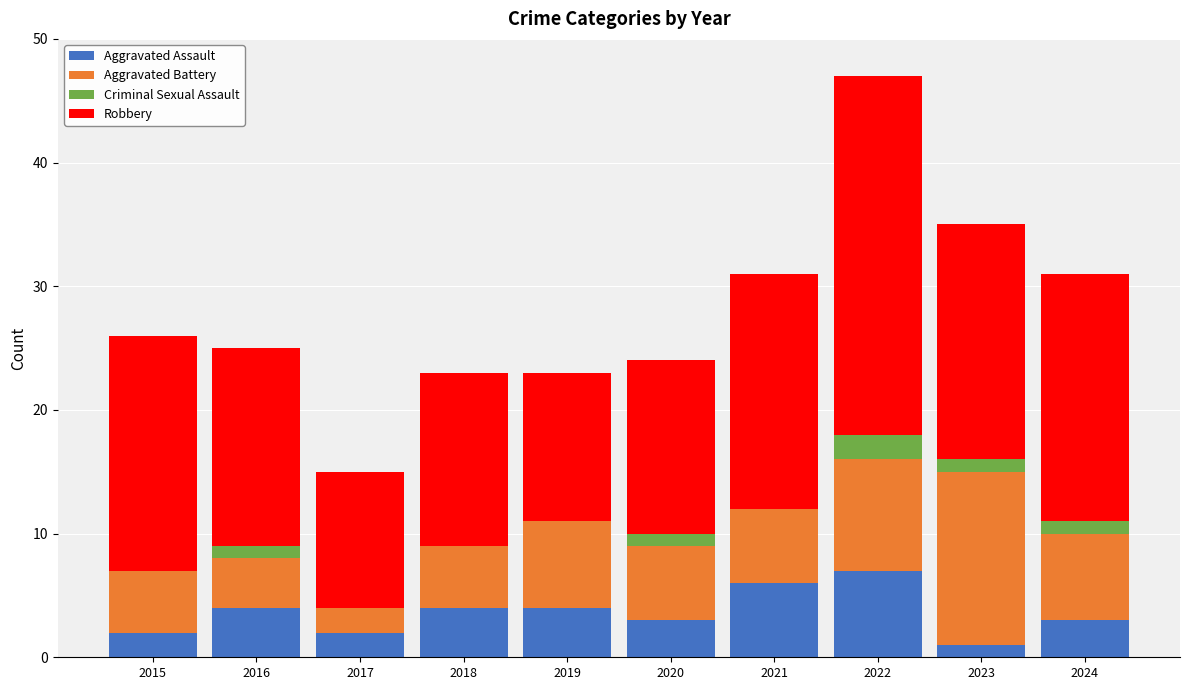

The value of Aggravated Assault at 2022 is 4. True or false?

False